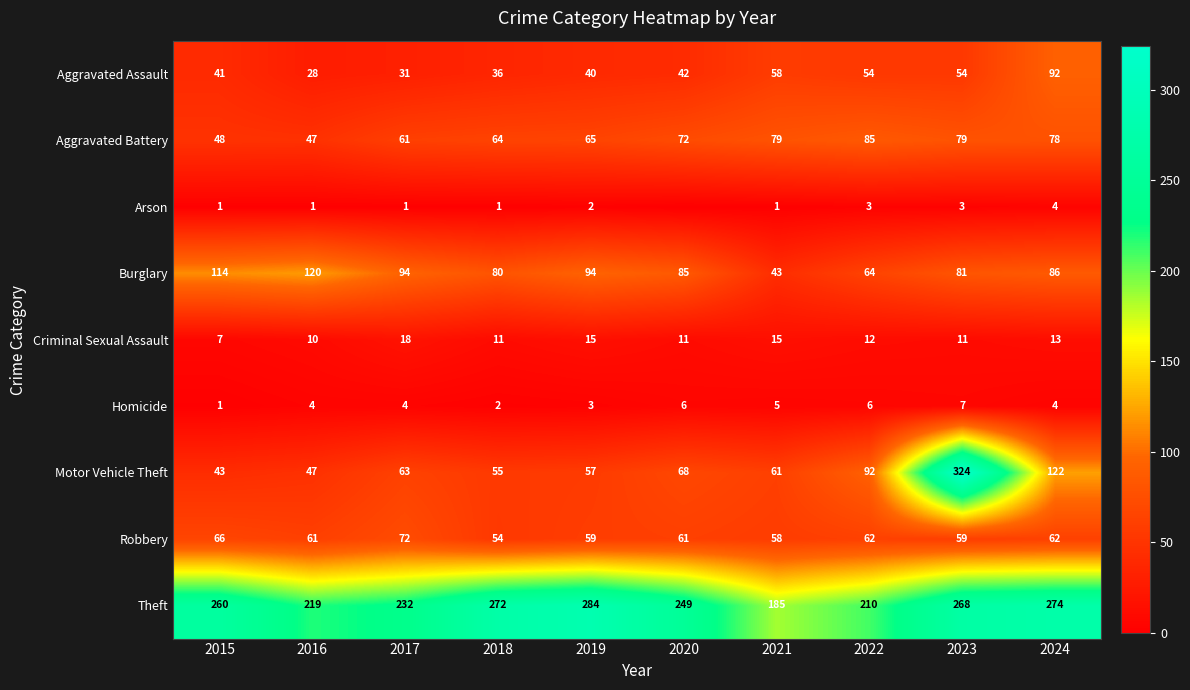

What is the total value across all series at 2018?

575